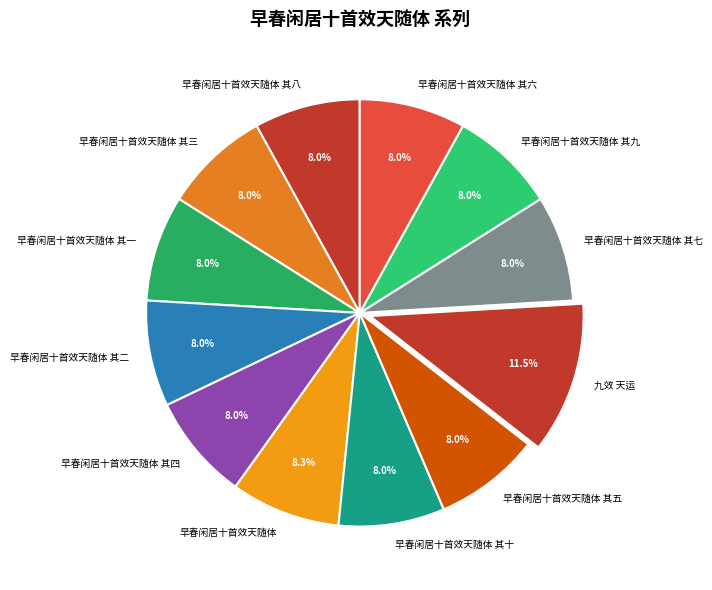

What is the largest slice in the pie chart?

九效 天运